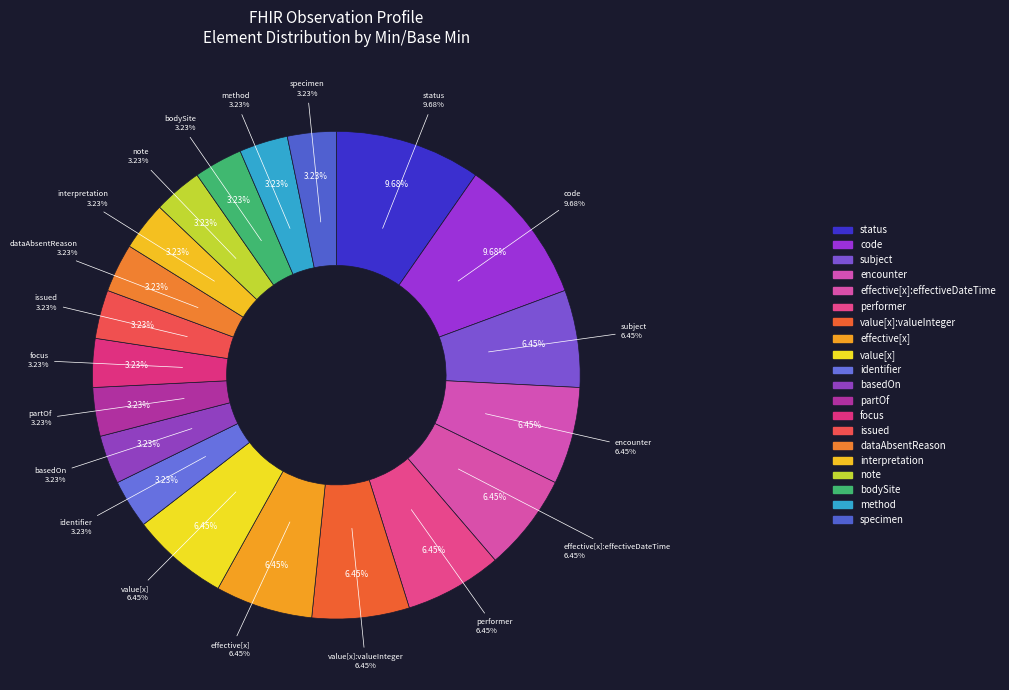

True or false: Observation.id accounts for 15% of the total.

False